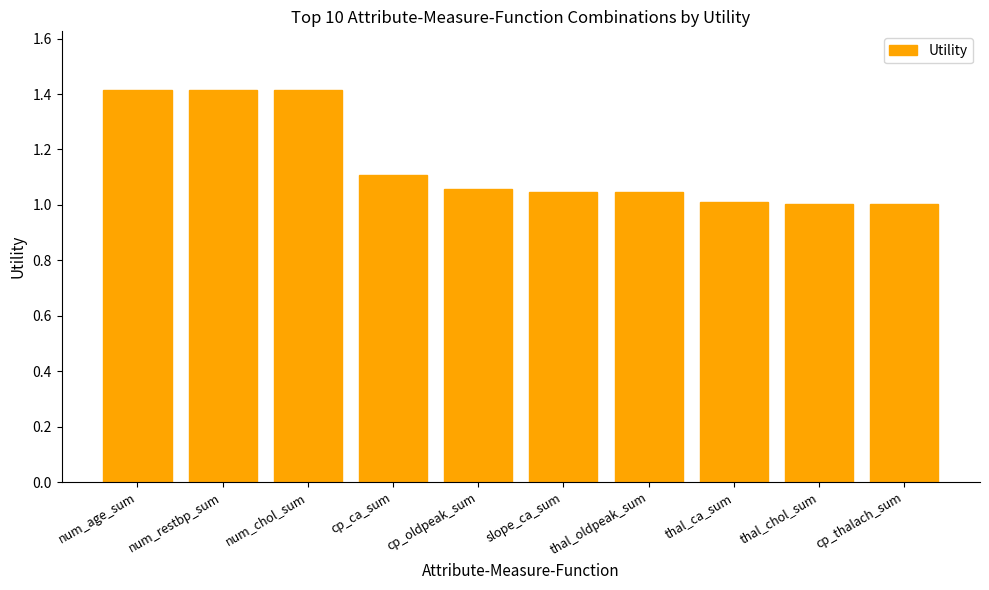

What is the label of the 4th bar from the right?

thal_oldpeak_sum